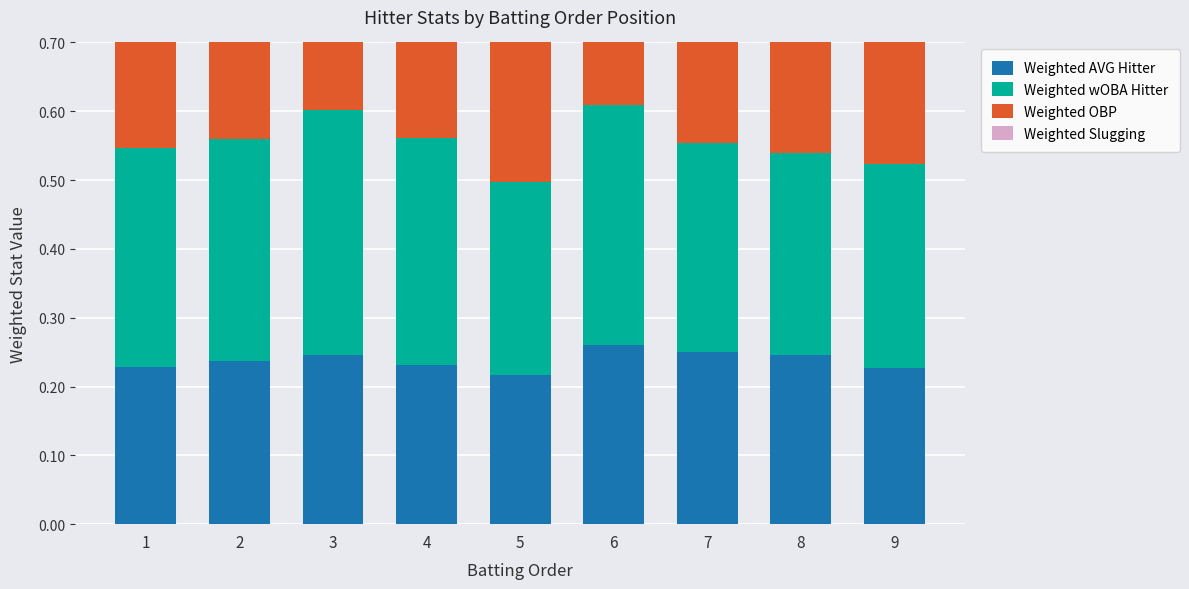

Count the number of data series in this chart.

4